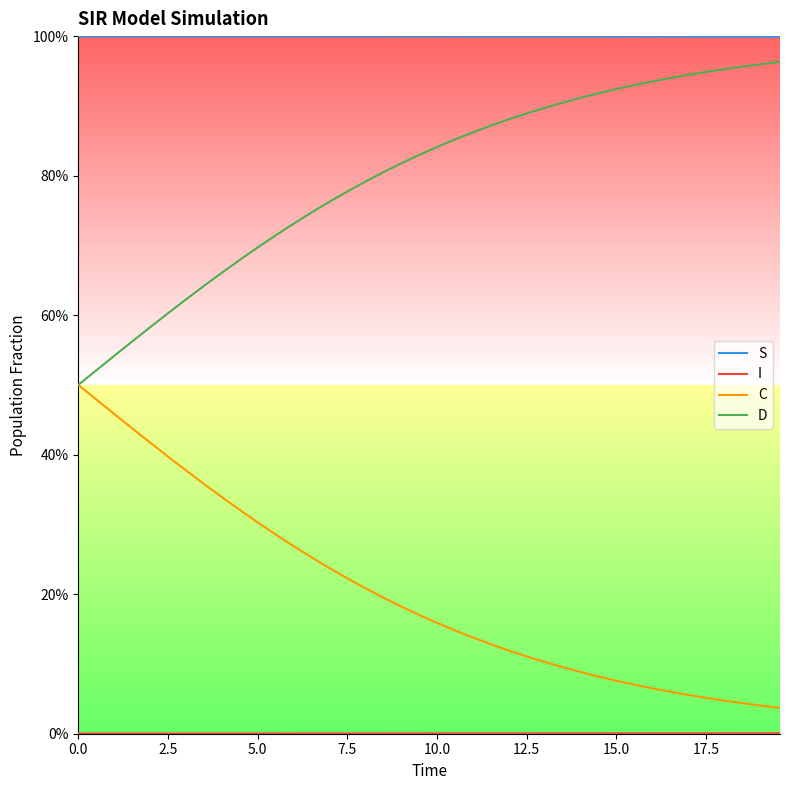

Reading right to left, list all the values displayed in this chart.

S: 1.0	1.0	1.0	1.0	1.0	1.0	1.0	1.0	1.0	1.0	1.0	1.0	1.0	1.0	1.0	1.0	1.0	1.0	1.0	1.0	1.0	1.0	1.0	1.0	1.0	1.0	1.0	1.0	1.0	1.0	1.0	1.0	1.0	1.0	1.0	1.0	1.0	1.0	1.0	1.0
I: 0.0	0.0	0.0	0.0	0.0	0.0	0.0	0.0	0.0	0.0	0.0	0.0	0.0	0.0	0.0	0.0	0.0	0.0	0.0	0.0	0.0	0.0	0.0	0.0	0.0	0.0	0.0	0.0	0.0	0.0	0.0	0.0	0.0	0.0	0.0	0.0	0.0	0.0	0.0	0.0
C: 0.0	0.0	0.0	0.0	0.1	0.1	0.1	0.1	0.1	0.1	0.1	0.1	0.1	0.1	0.1	0.1	0.1	0.1	0.1	0.2	0.2	0.2	0.2	0.2	0.2	0.2	0.3	0.3	0.3	0.3	0.3	0.3	0.4	0.4	0.4	0.4	0.4	0.5	0.5	0.5
D: 1.0	1.0	1.0	1.0	0.9	0.9	0.9	0.9	0.9	0.9	0.9	0.9	0.9	0.9	0.9	0.9	0.9	0.9	0.9	0.8	0.8	0.8	0.8	0.8	0.8	0.8	0.7	0.7	0.7	0.7	0.7	0.7	0.6	0.6	0.6	0.6	0.6	0.5	0.5	0.5